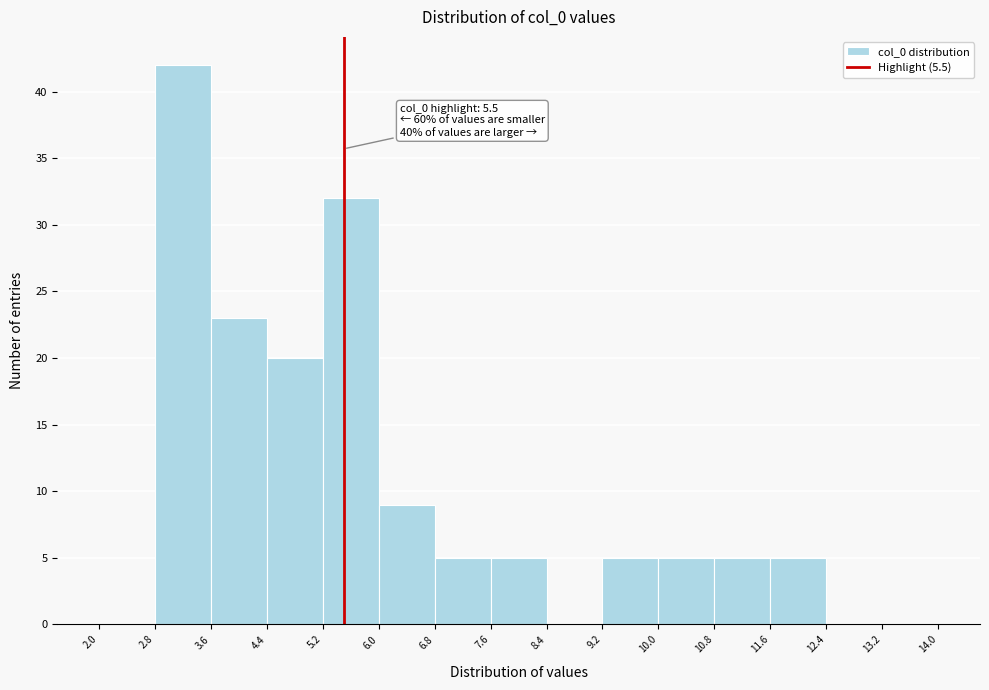

Which range on the x-axis has the tallest bar?

2.8 to 3.6